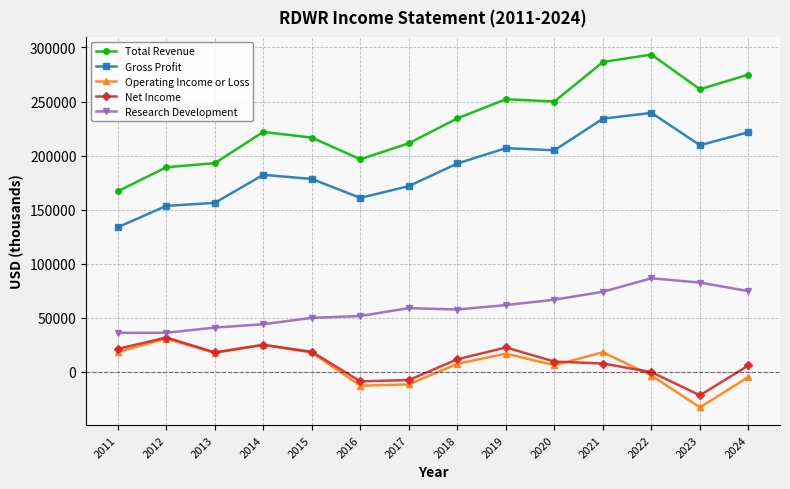

At which category does Net Income reach its first local peak?

2012